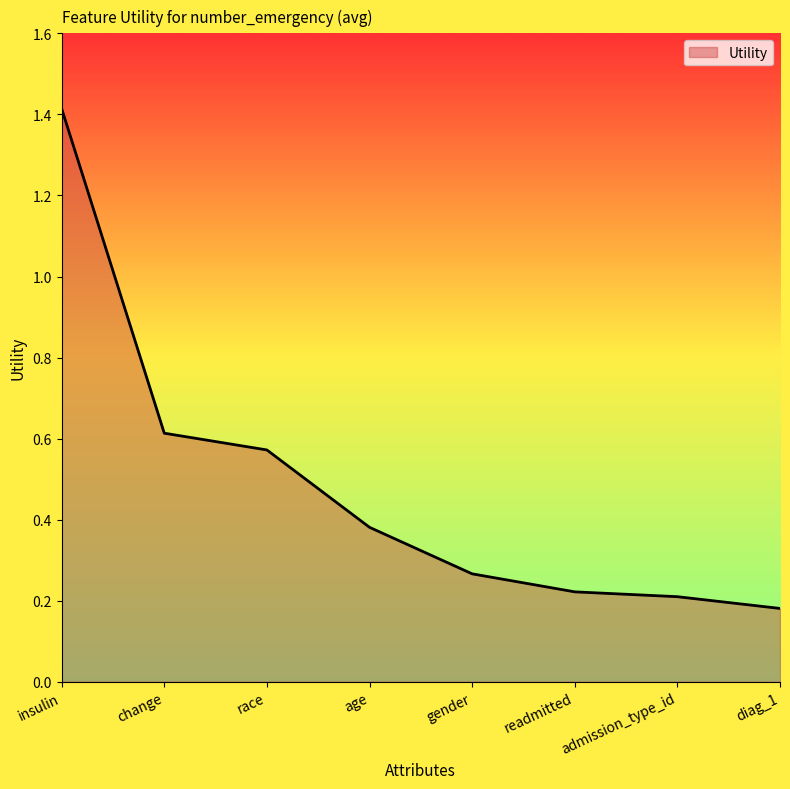

What position from the left is age?

4